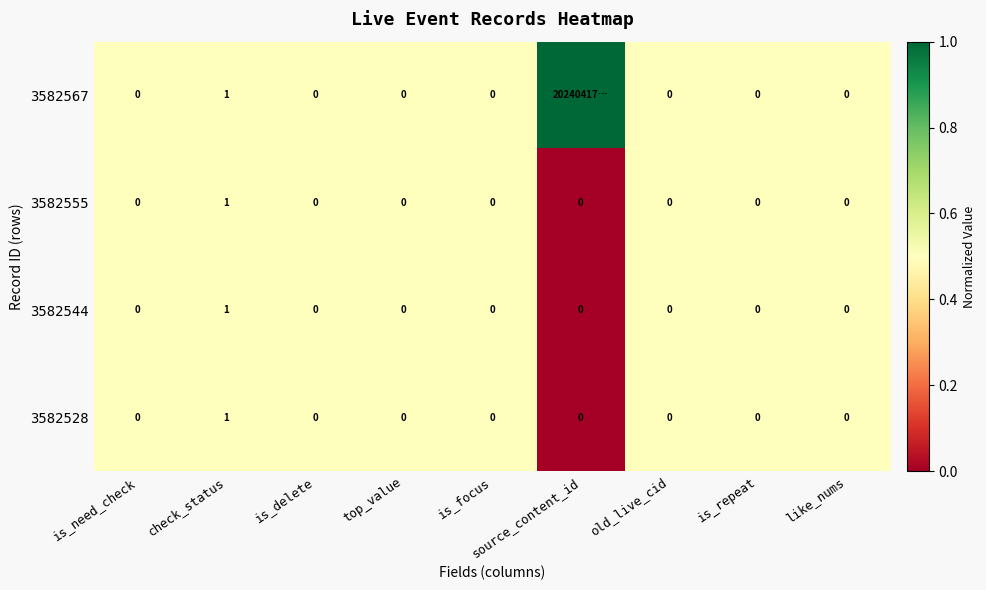

Is it true that 3582528 equals 0 at top_value?

True